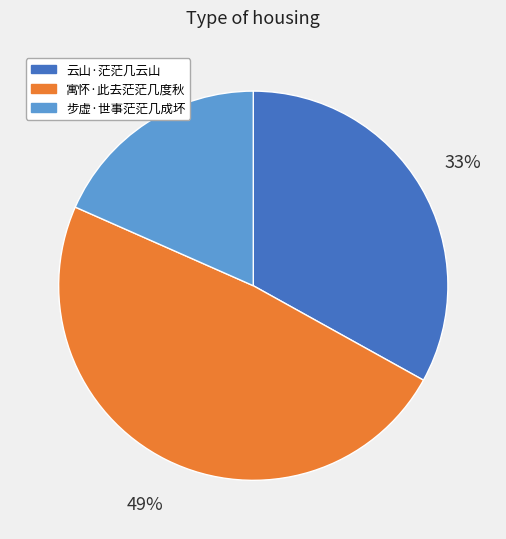

Which category has the smallest portion of the pie?

步虚·世事茫茫几成坏